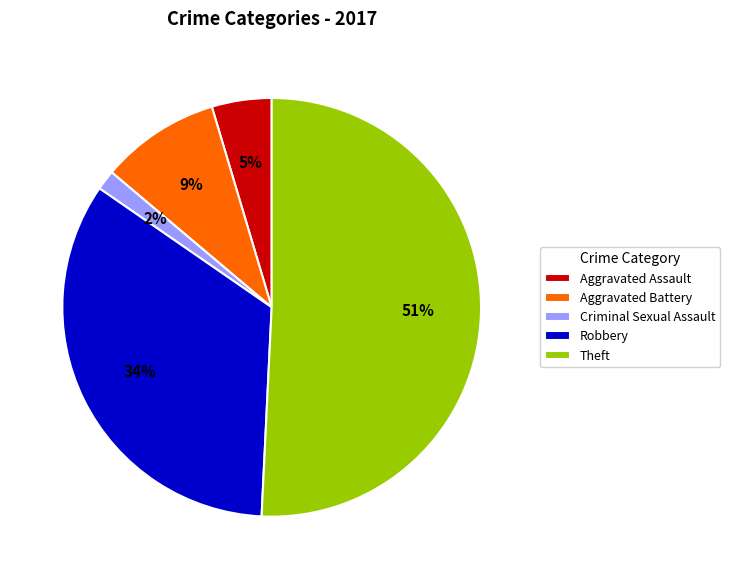

Is it true that Theft is 51% of the pie?

True